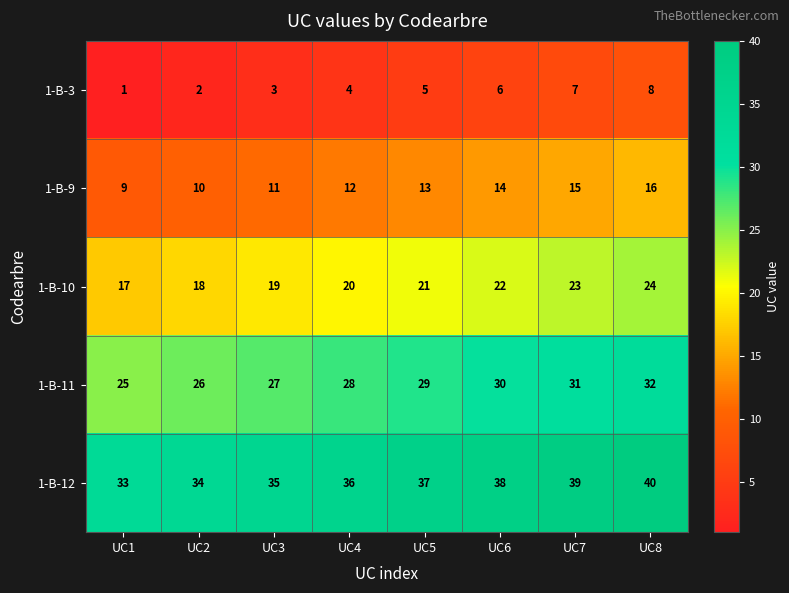

Rank the series by their average value, from highest to lowest.

1-B-12, 1-B-11, 1-B-10, 1-B-9, 1-B-3